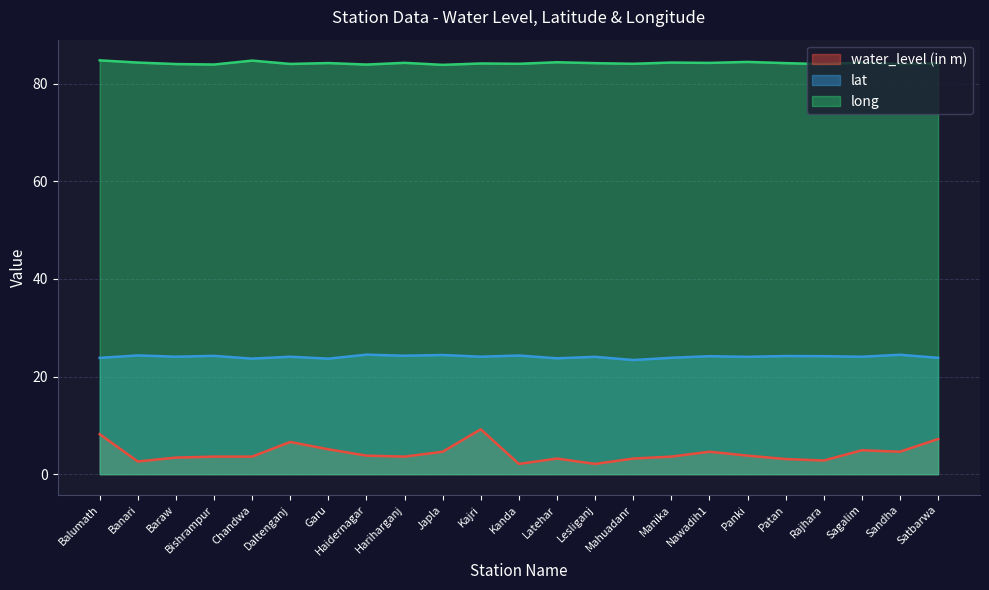

At how many categories does at least one series exceed 46?

23